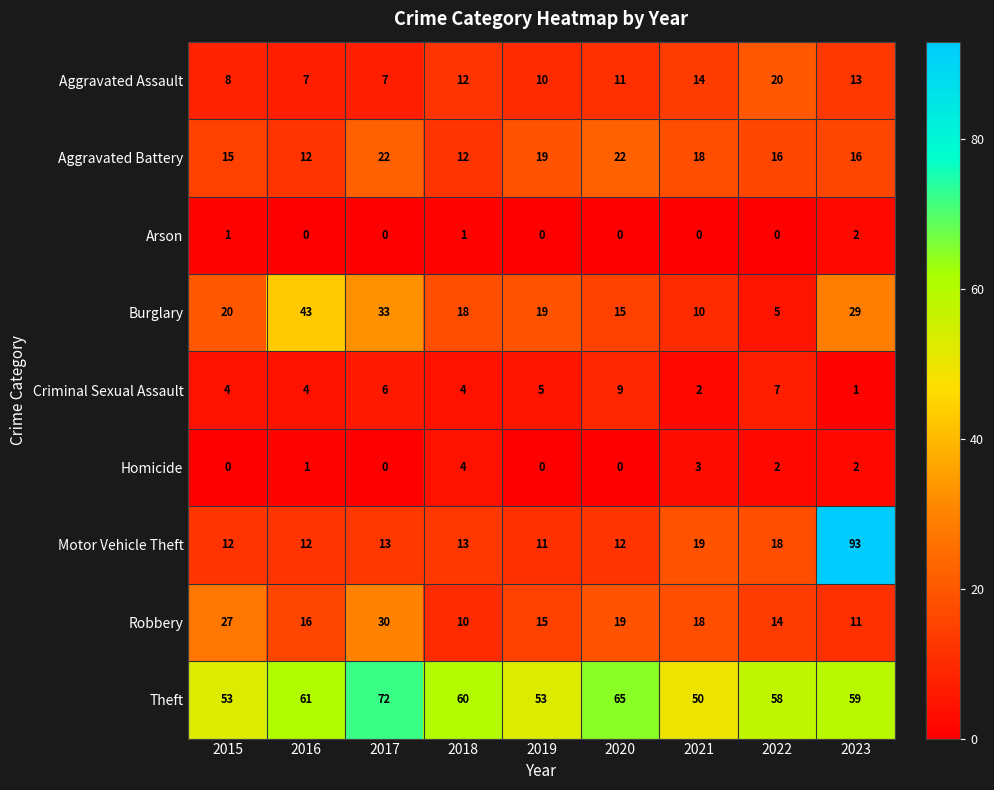

What is the sum of all Motor Vehicle Theft values?

203